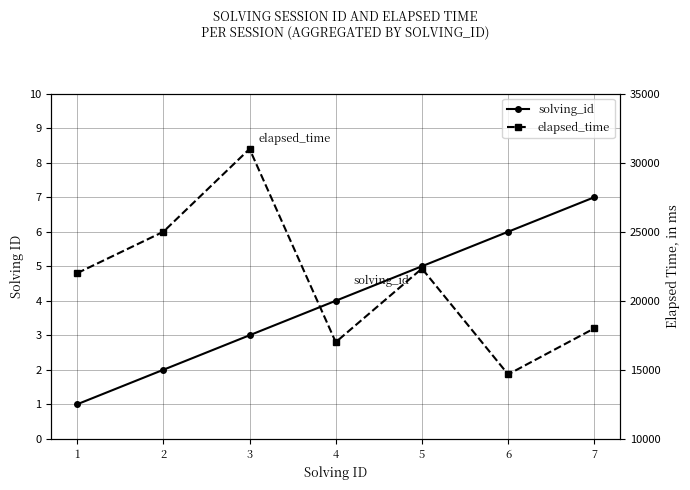

Where is the first local minimum for elapsed_time?

4